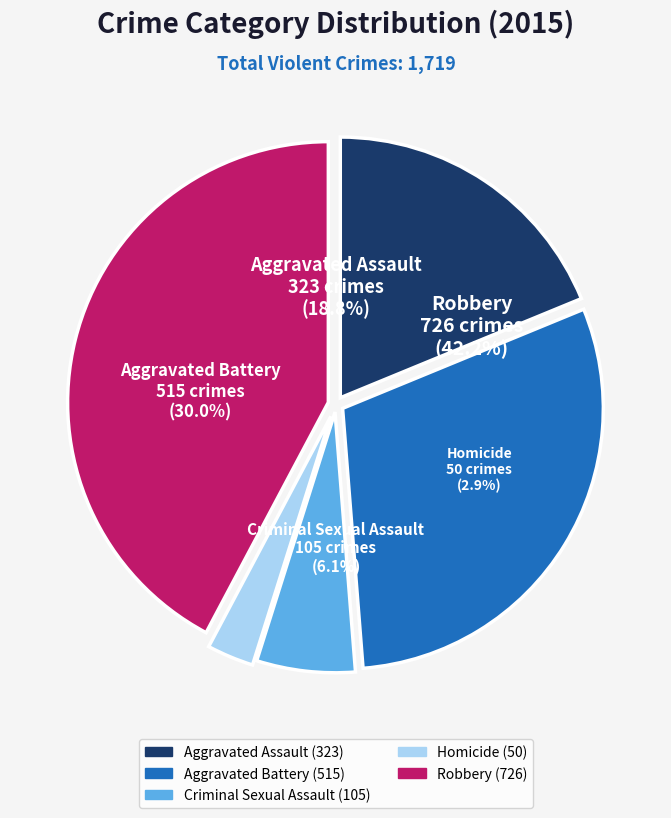

To the nearest percent, what is the combined percentage of Aggravated Assault and Aggravated Battery?

49%